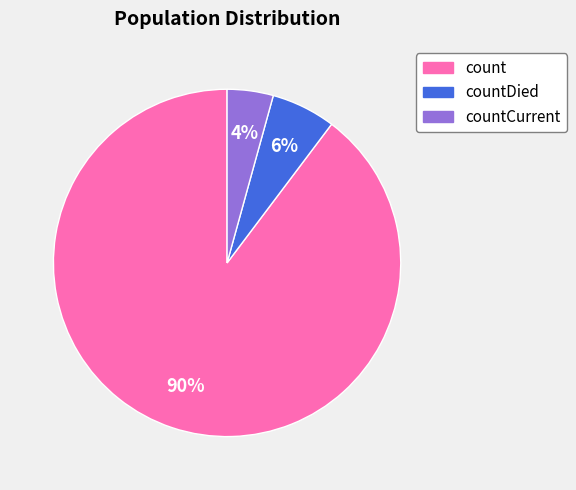

Does any single category account for the majority?

Yes